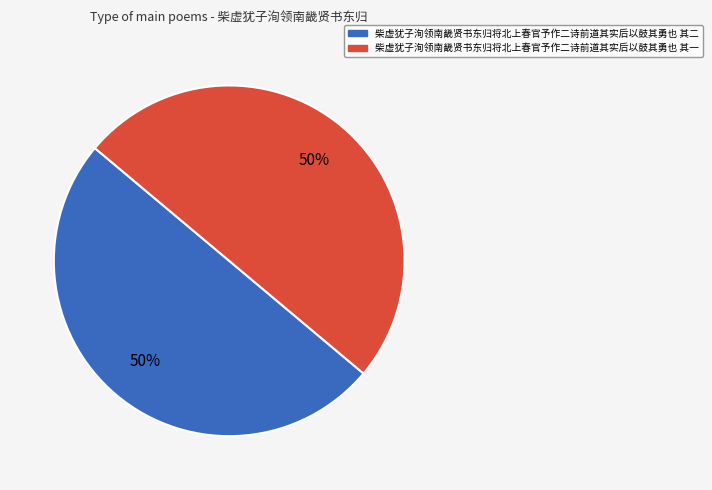

To the nearest percent, what is the average slice percentage?

50%